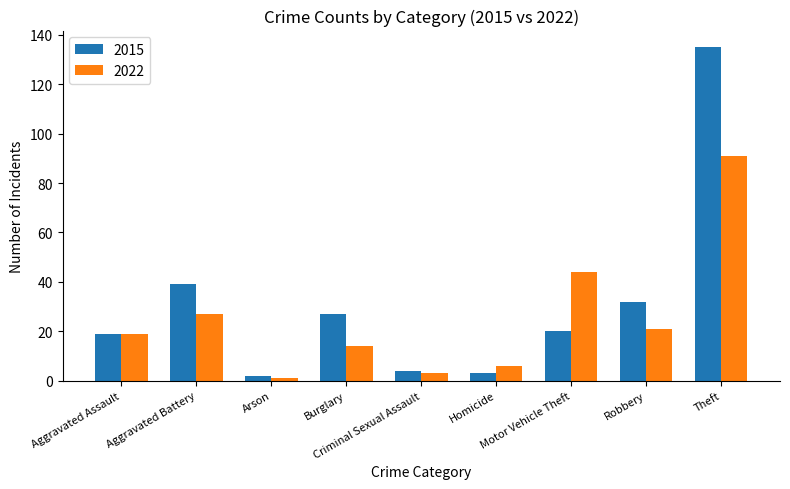

Is the value of 2022 at Robbery greater than the value of 2015 at Aggravated Battery?

No